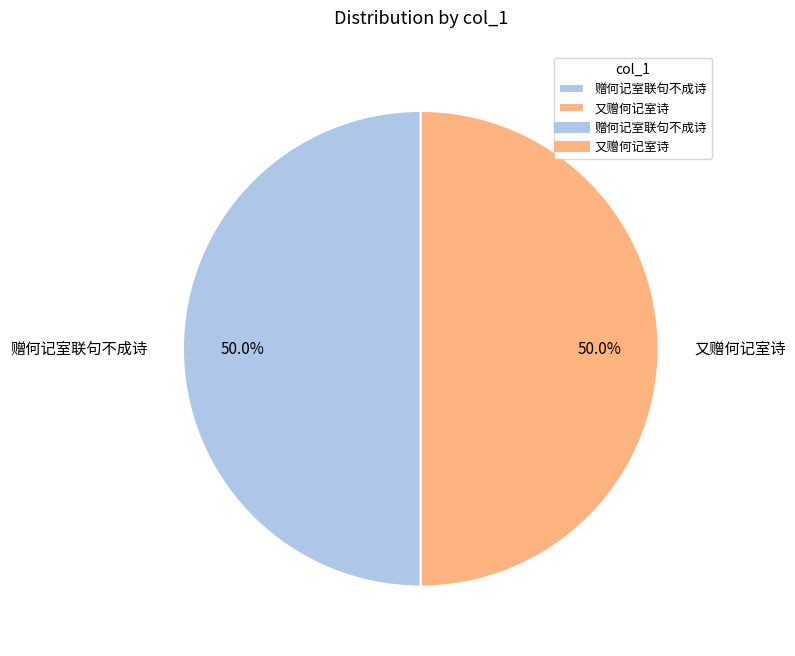

What portion of the pie excludes 赠何记室联句不成诗?

50.0%